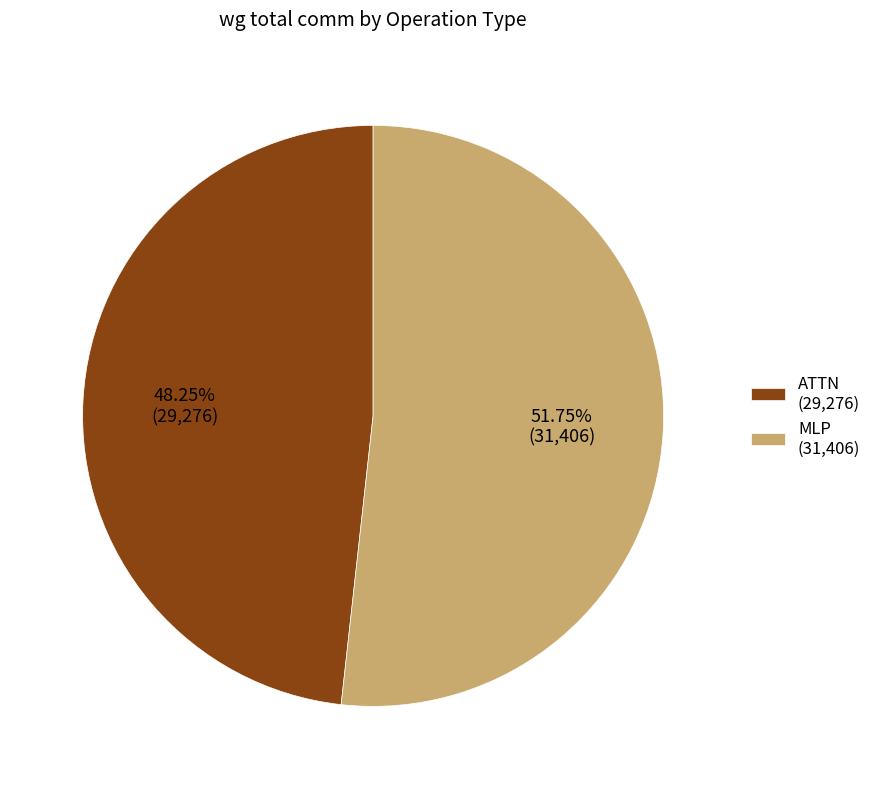

Which has a higher value, MLP (31,406) or ATTN (29,276)?

MLP (31,406)